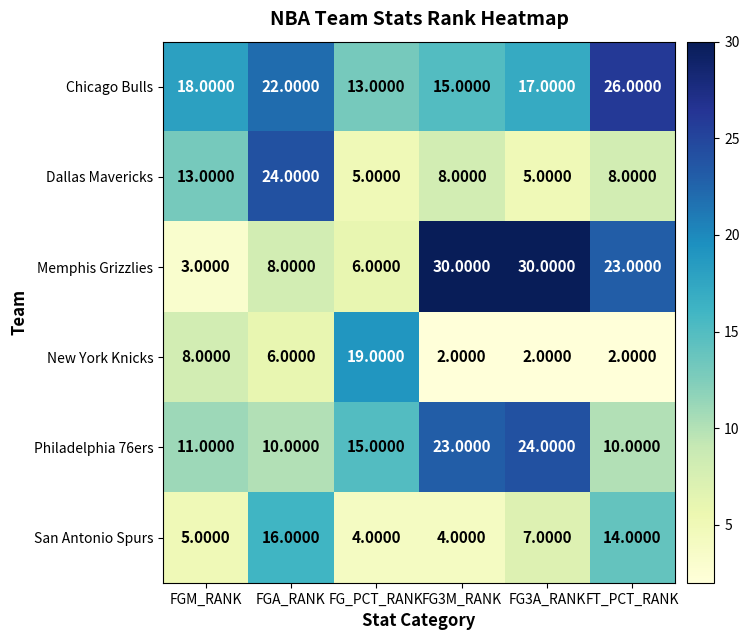

At FT_PCT_RANK, list the series in order from smallest to largest.

New York Knicks, Dallas Mavericks, Philadelphia 76ers, San Antonio Spurs, Memphis Grizzlies, Chicago Bulls